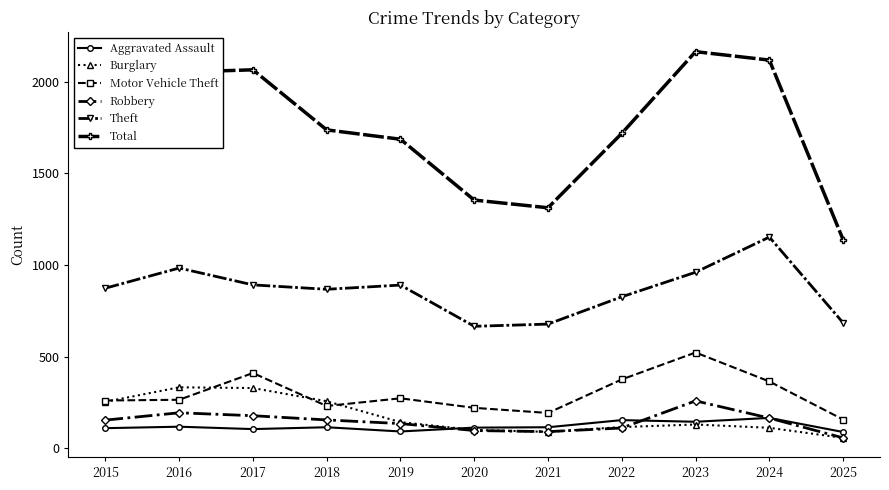

Is it true that Robbery equals 91 at 2021?

True